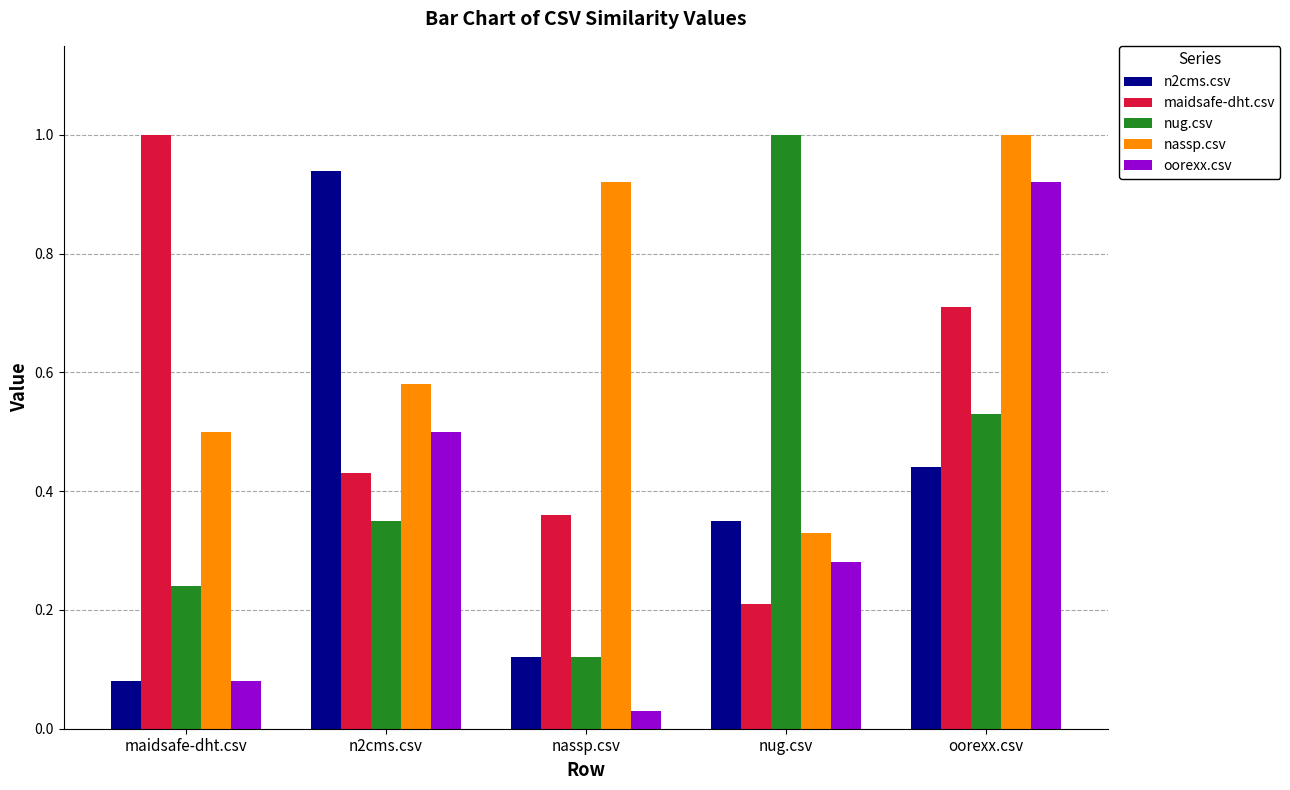

What is the total value across all series at nassp.csv?

1.6